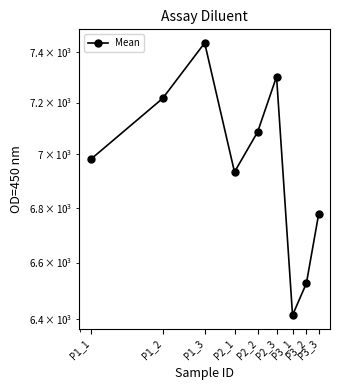

What is the label of the 8th point from the left?

P3_2